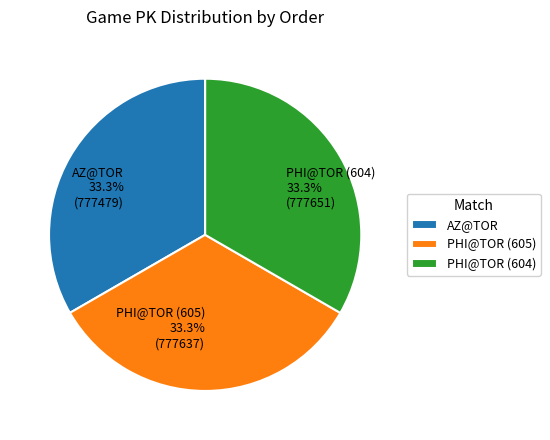

Count the number of slices in the pie.

3